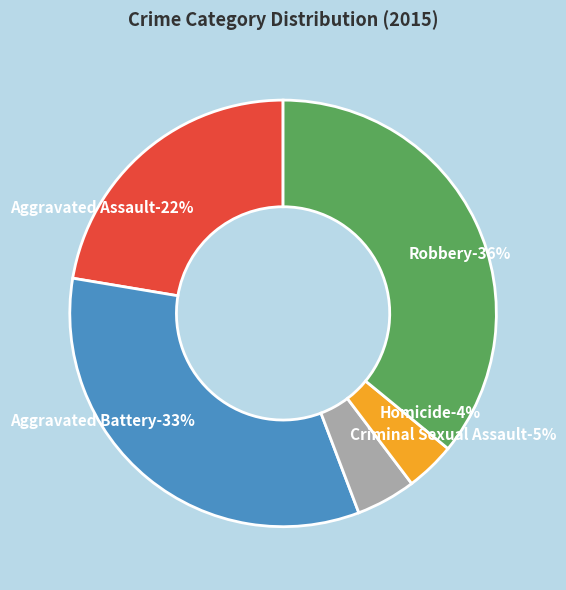

To the nearest percent, what portion does Aggravated Battery represent?

33%